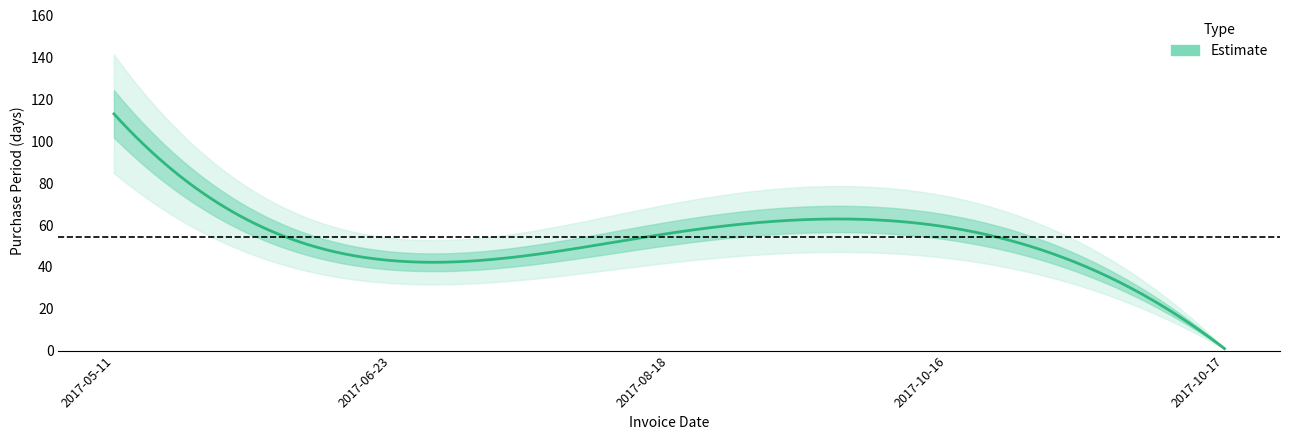

At which label is the value closest to 57?

2017-08-18